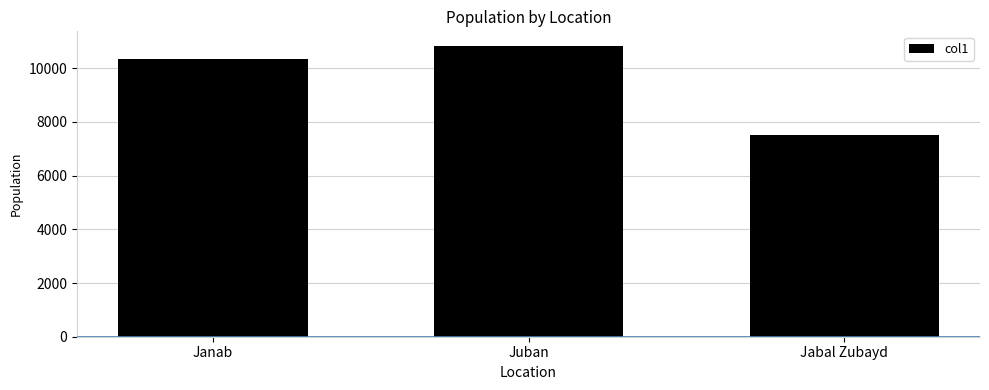

What is the average value?

9564